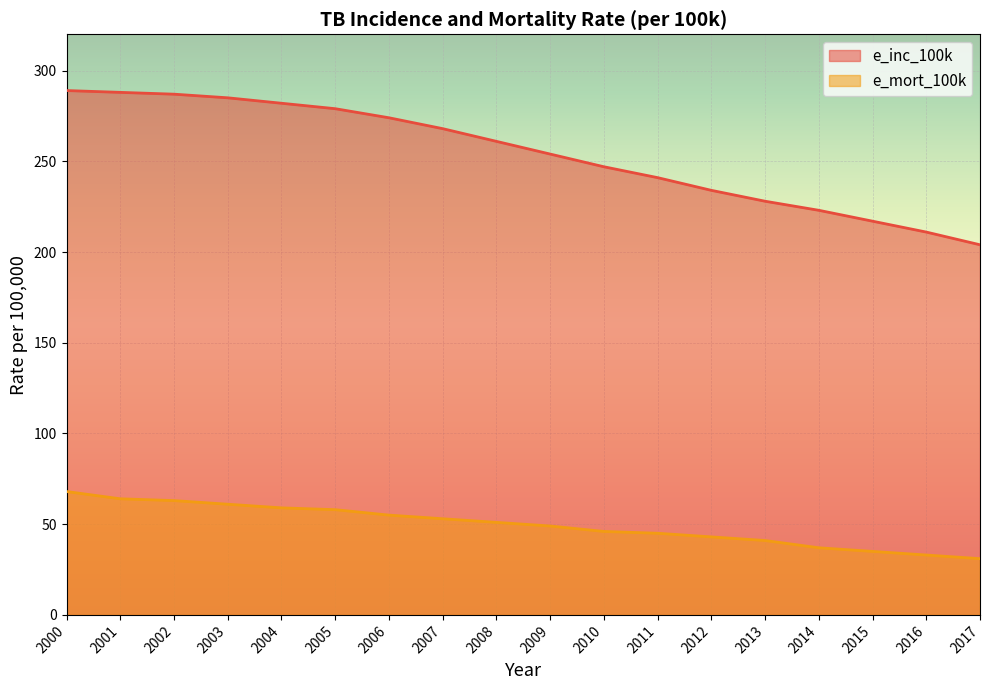

Reading right to left, transcribe all the data shown in this chart.

e_inc_100k: 204	211	217	223	228	234	241	247	254	261	268	274	279	282	285	287	288	289
e_mort_100k: 31	33	35	37	41	43	45	46	49	51	53	55	58	59	61	63	64	68